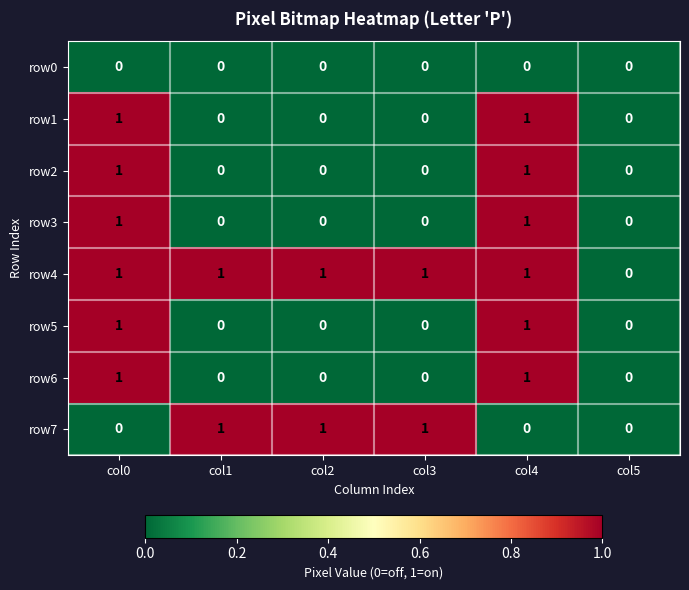

Which series has the largest total across all categories?

row4